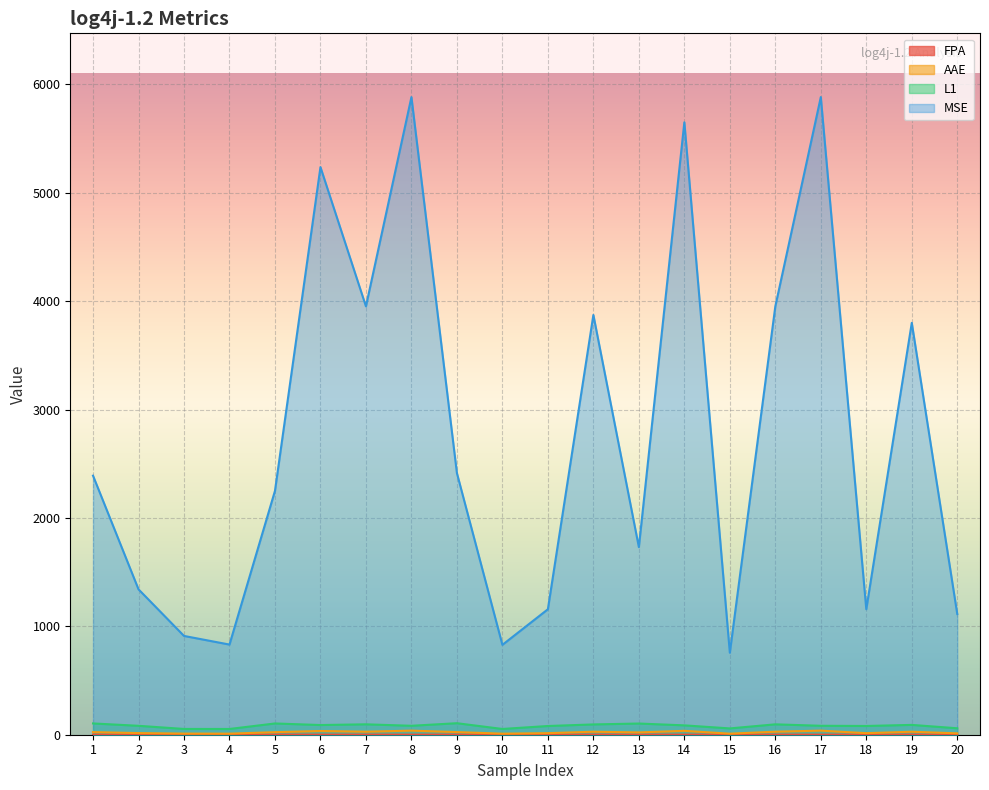

True or false: L1 has a value of 25.2 at 17.

False